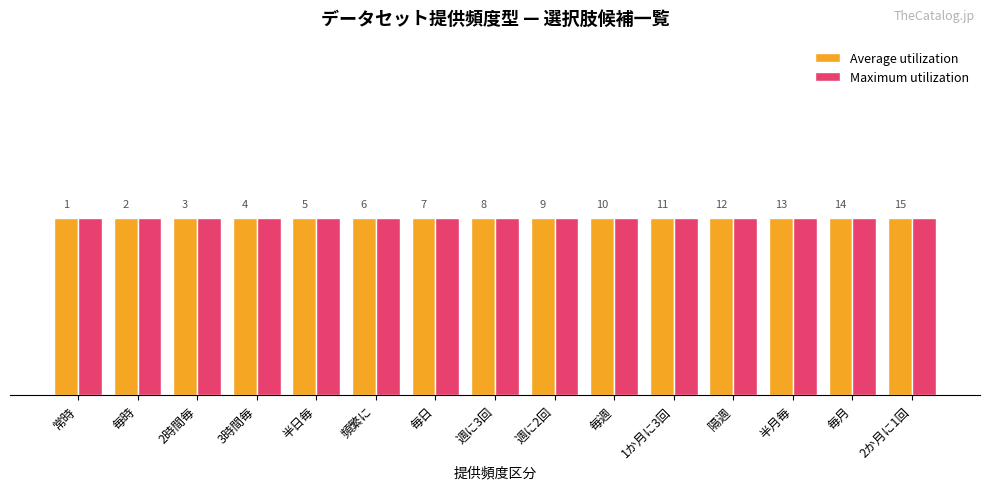

What value does the Maximum utilization series have at 頻繁に, to the nearest 10?

10